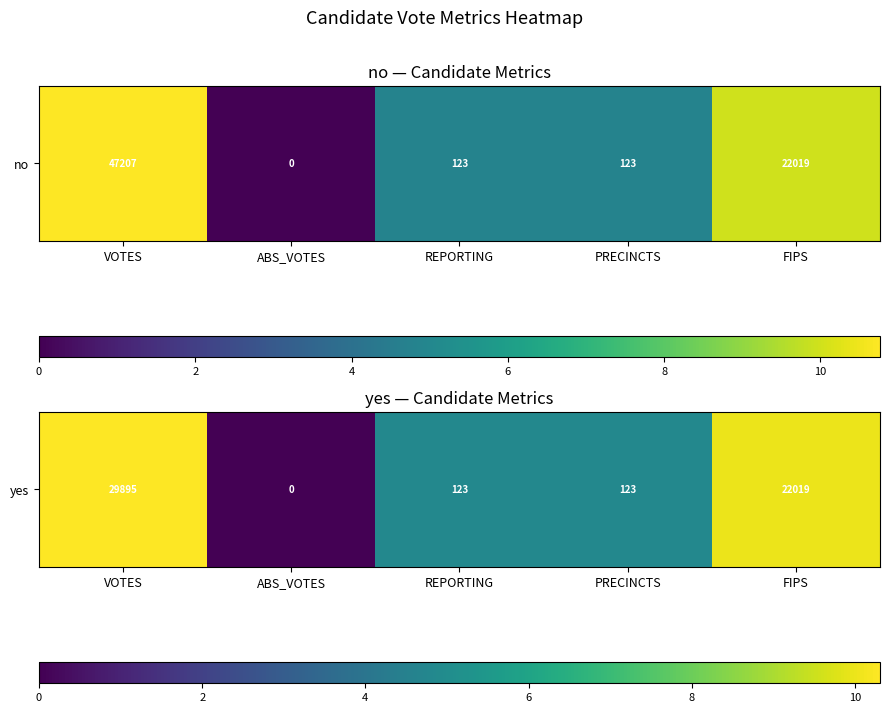

Reading left to right, what are all the values shown in this chart?

VOTES=10.3	ABS_VOTES=0.0	REPORTING=4.8	PRECINCTS=4.8	FIPS=10.0